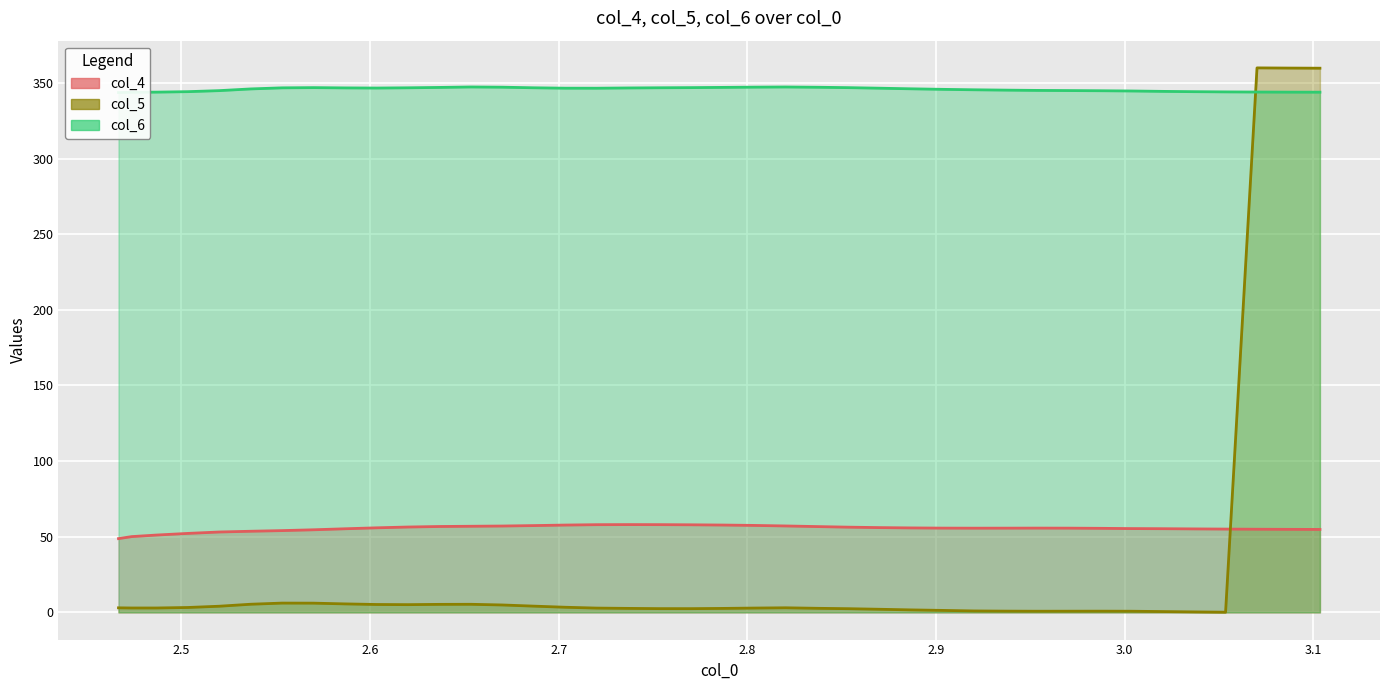

How many series are shown in this chart?

3